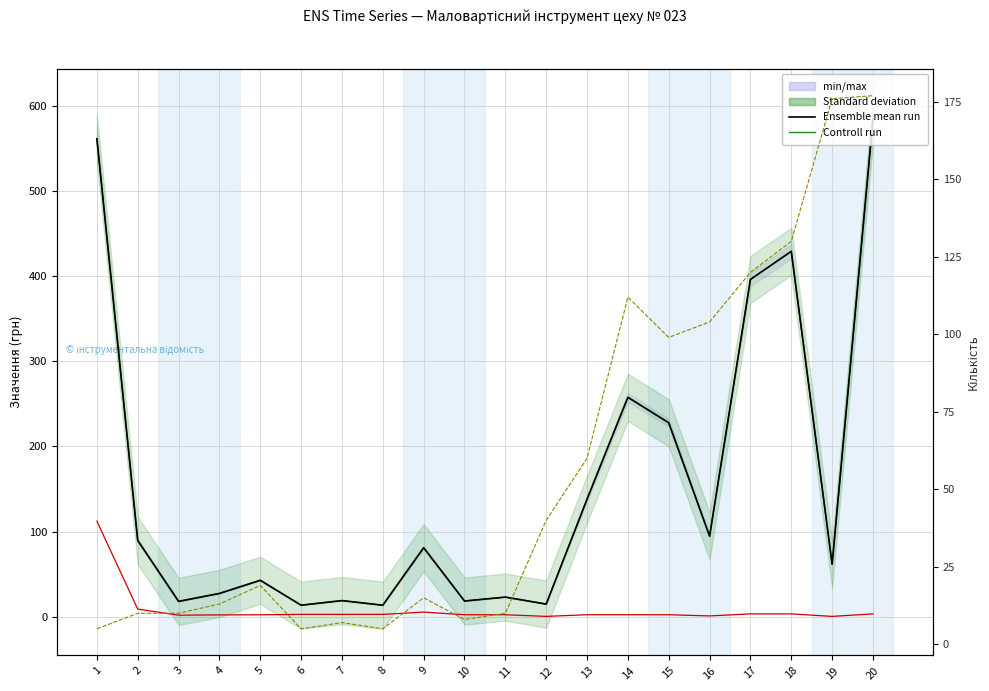

Where is Ensemble mean run nearest to the value 298?

14